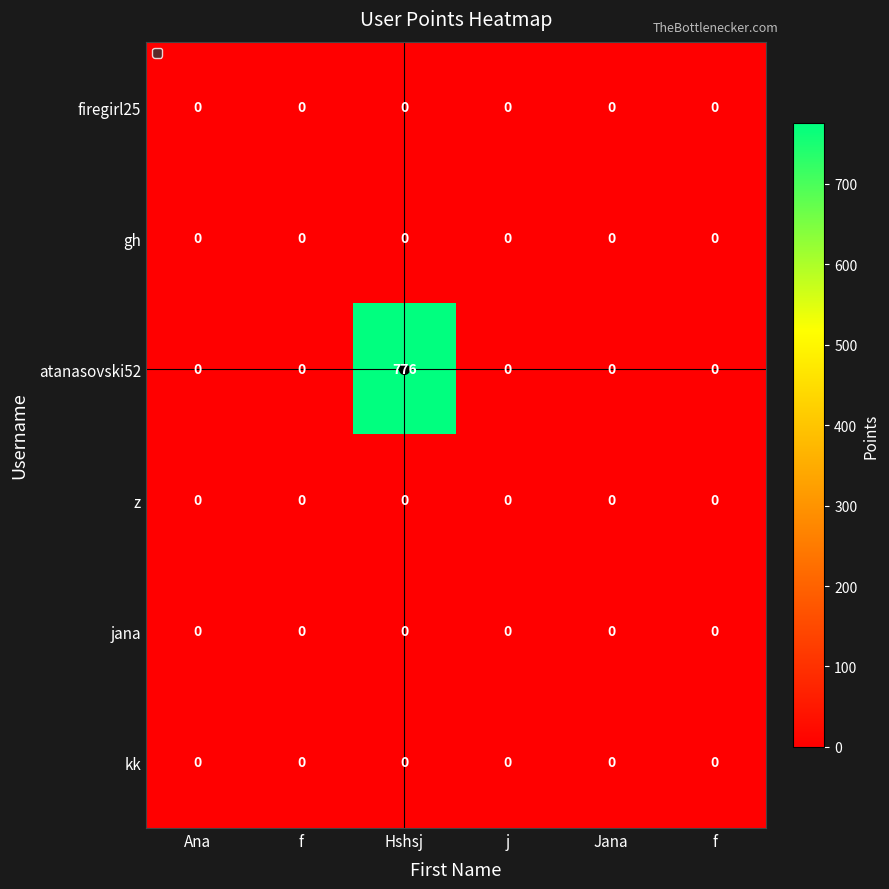

How many series are shown in this chart?

6